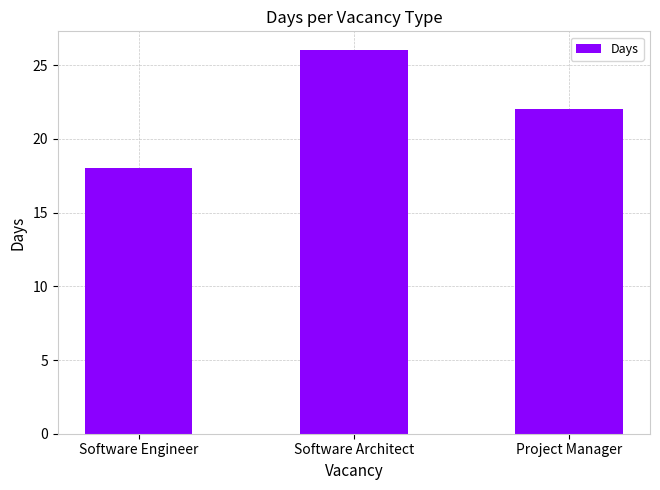

How many series are shown in this chart?

1